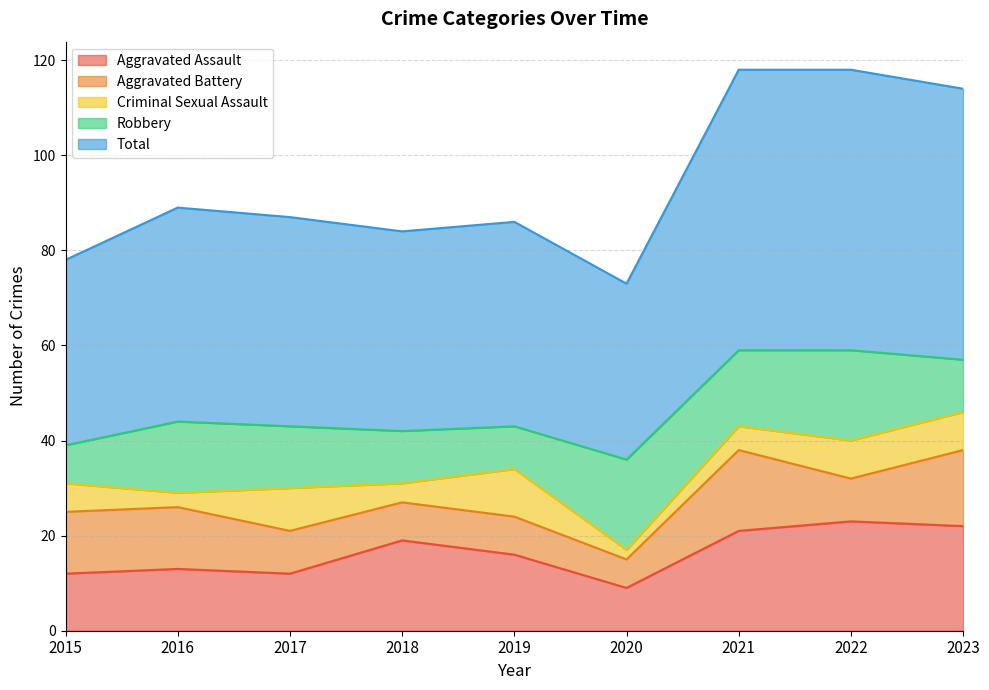

At how many categories does at least one series exceed 24?

9